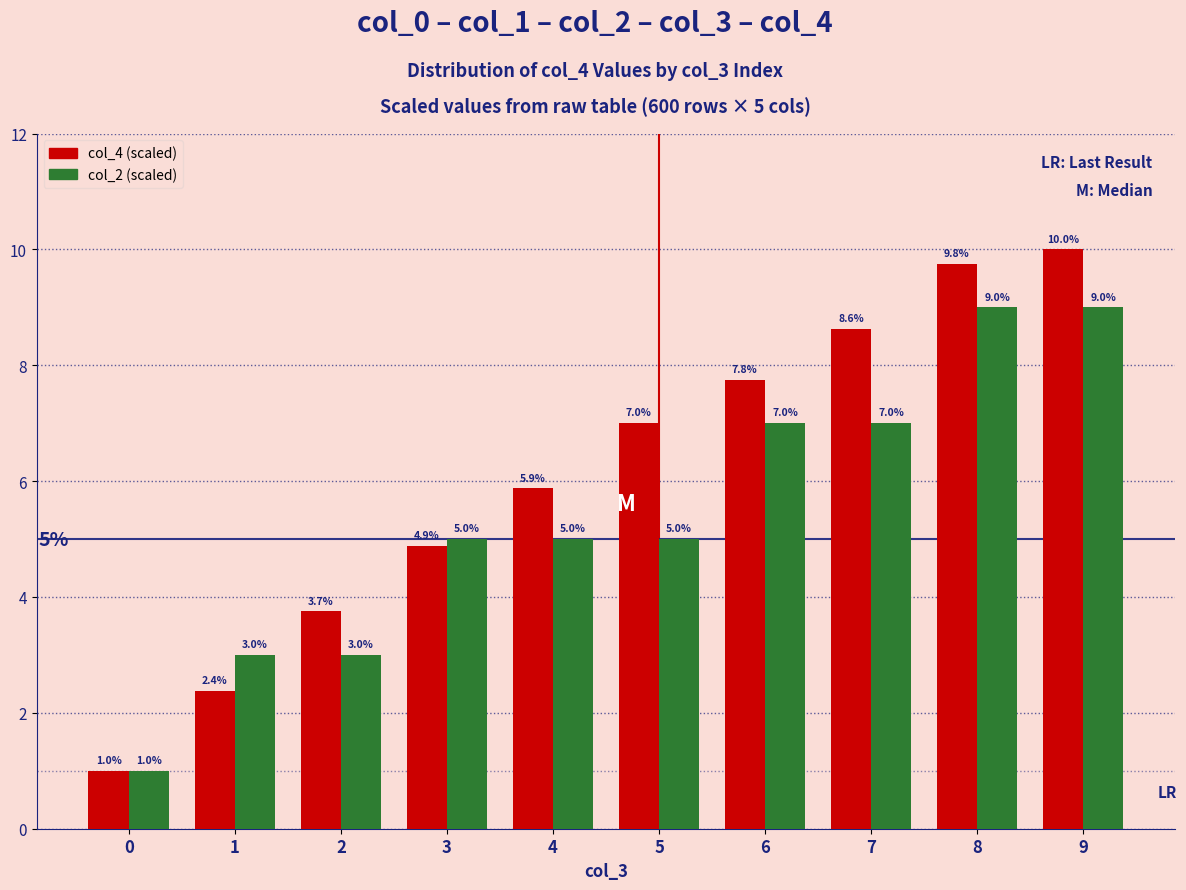

Between 0 and 6, which series saw the biggest shift?

col_4 (scaled)